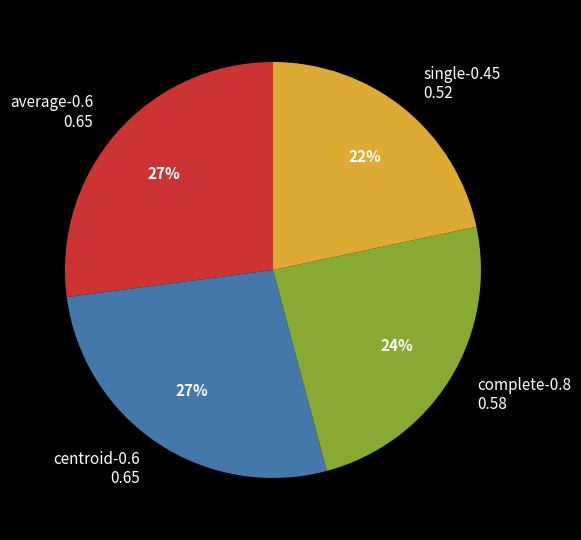

Is it true that centroid-0.6 is 21% of the pie?

False